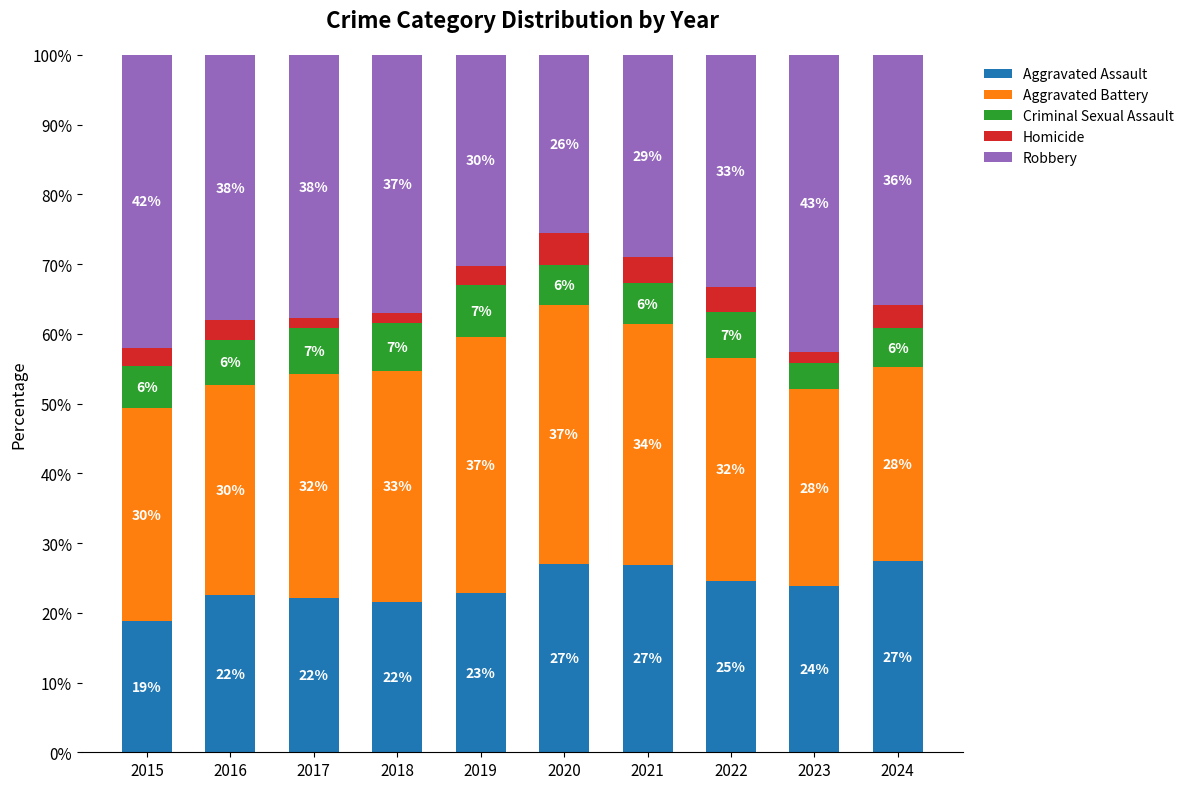

Does the chart contain stacked bars?

Yes